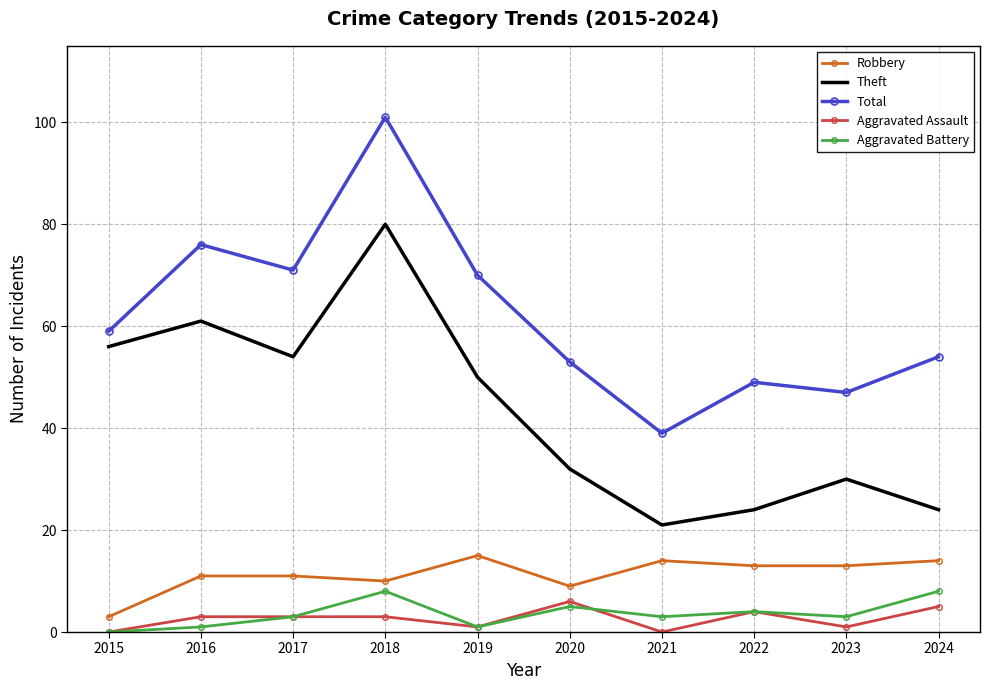

True or false: Aggravated Assault has a value of 1 at 2019.

True